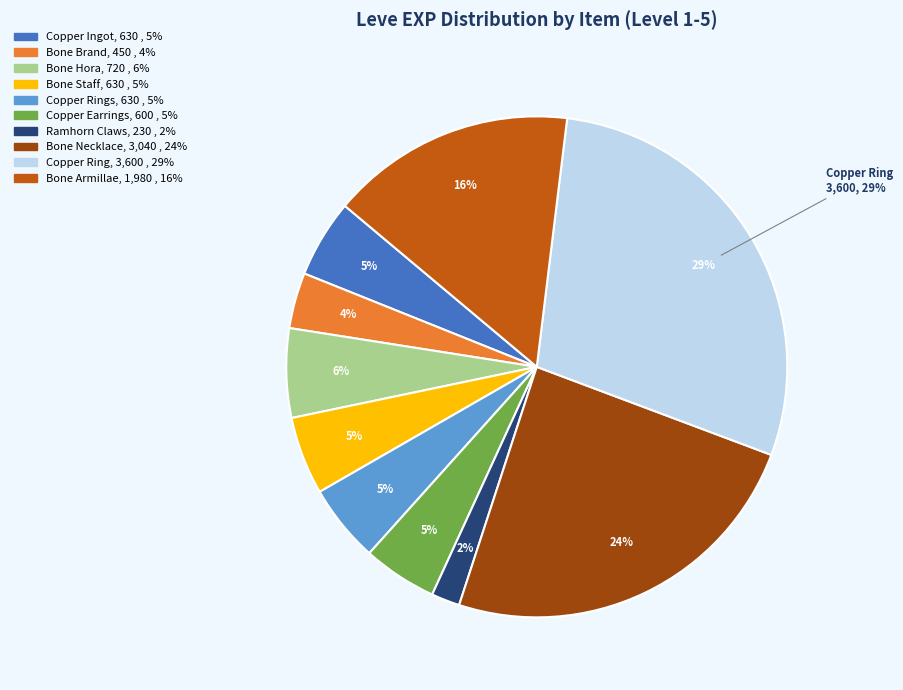

To the nearest percent, what is the difference between the Copper Ring and Bone Brand slice percentages?

25%